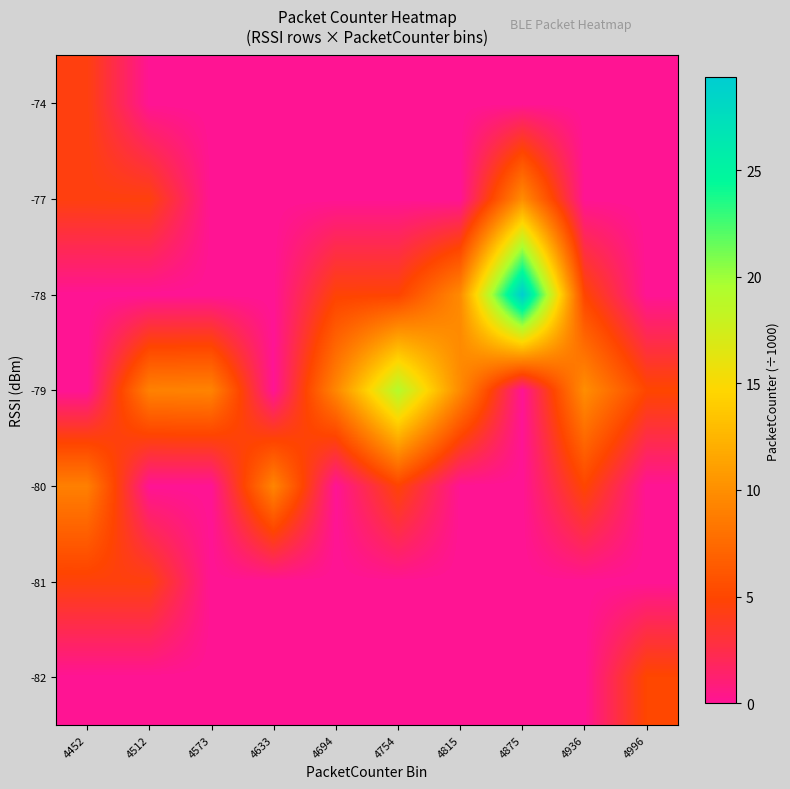

Reading right to left, what are all the values shown in this chart?

row_0: 4996=5.1	4936=0.0	4875=0.0	4815=0.0	4754=0.0	4694=0.0	4633=0.0	4573=0.0	4512=0.0	4452=0.0
row_1: 4996=0.0	4936=0.0	4875=0.0	4815=0.0	4754=0.0	4694=0.0	4633=0.0	4573=0.0	4512=4.5	4452=4.5
row_2: 4996=0.0	4936=5.0	4875=0.0	4815=0.0	4754=4.8	4694=0.0	4633=9.4	4573=0.0	4512=0.0	4452=9.0
row_3: 4996=5.0	4936=9.9	4875=0.0	4815=9.7	4754=19.1	4694=9.5	4633=0.0	4573=9.2	4512=9.1	4452=0.0
row_4: 4996=0.0	4936=4.9	4875=29.4	4815=9.7	4754=4.8	4694=4.7	4633=0.0	4573=0.0	4512=0.0	4452=0.0
row_5: 4996=0.0	4936=0.0	4875=9.9	4815=0.0	4754=0.0	4694=0.0	4633=0.0	4573=0.0	4512=4.5	4452=4.5
row_6: 4996=0.0	4936=0.0	4875=0.0	4815=0.0	4754=0.0	4694=0.0	4633=0.0	4573=0.0	4512=0.0	4452=4.5